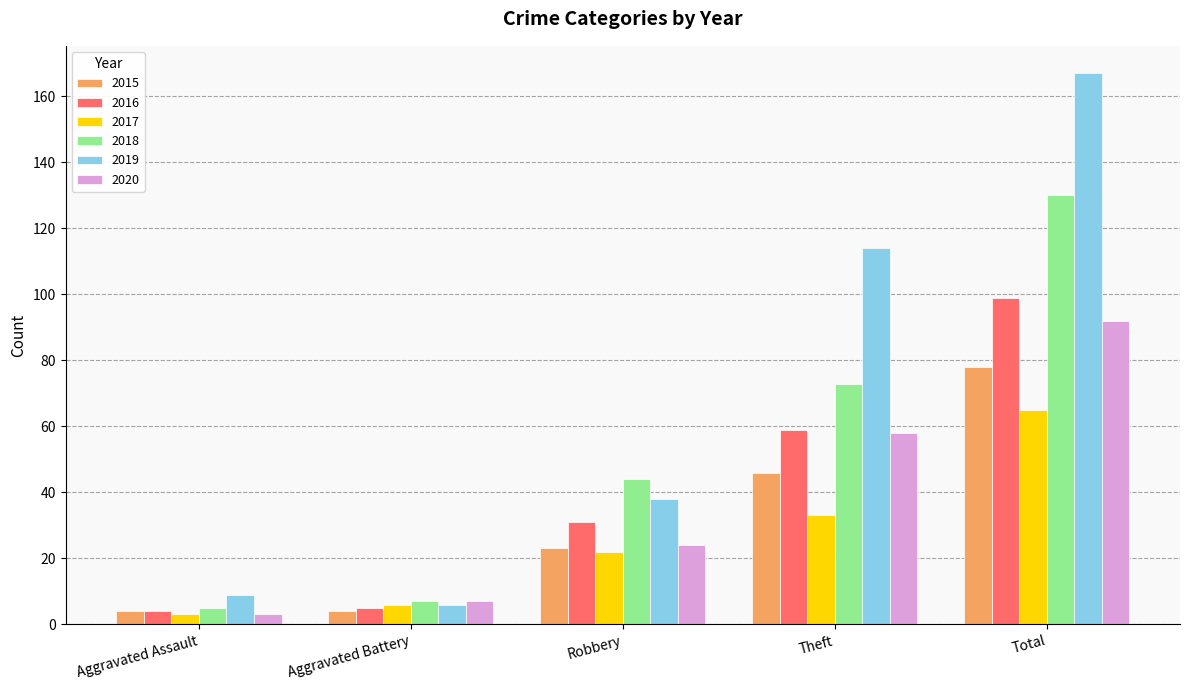

Which series has the largest range (max minus min)?

2019